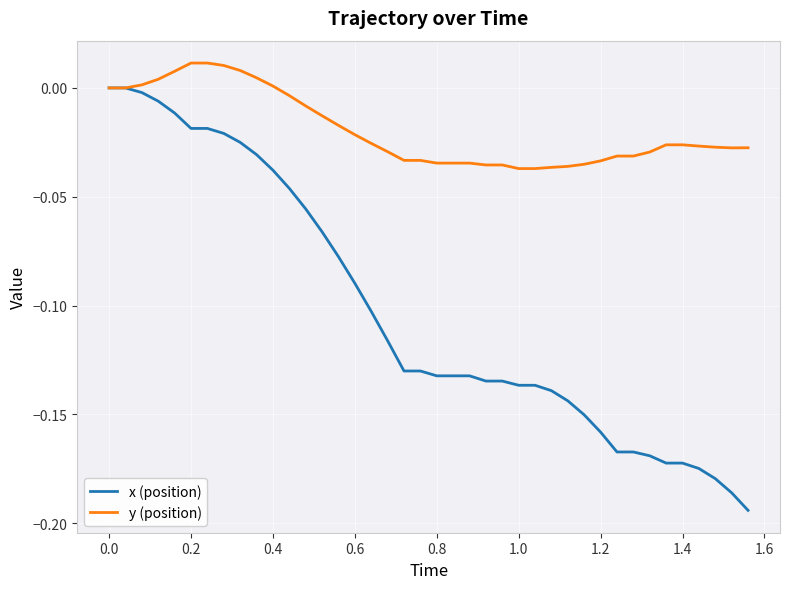

What is the difference between the second highest and minimum values in the x (position) series?

0.2